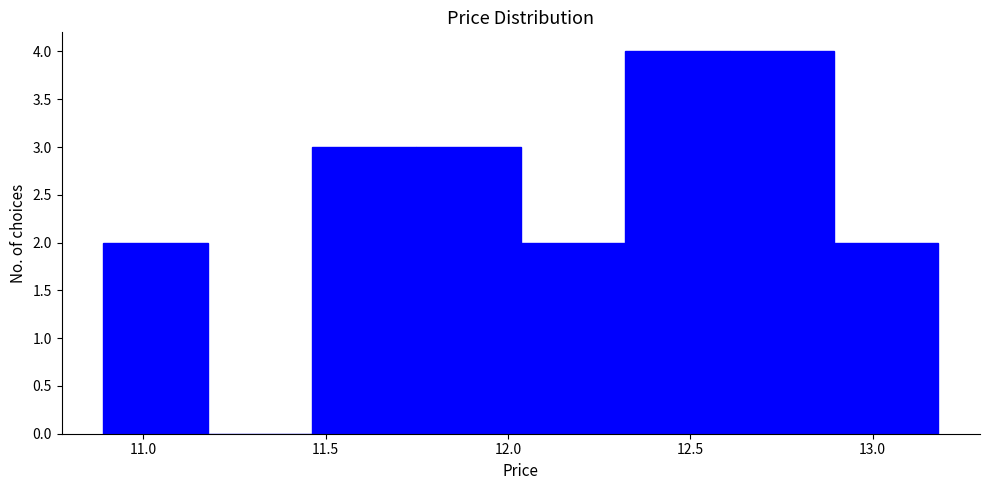

Reading left to right, list every bar in this chart as the range it spans on the x-axis followed by its height. Neither the bar edges nor the heights are printed on the chart, so give them approximately, as read against the axes.

10.90 to 11.20: 2
11.20 to 11.45: 0
11.45 to 11.75: 3
11.75 to 12.05: 3
12.05 to 12.30: 2
12.30 to 12.60: 4
12.60 to 12.90: 4
12.90 to 13.20: 2